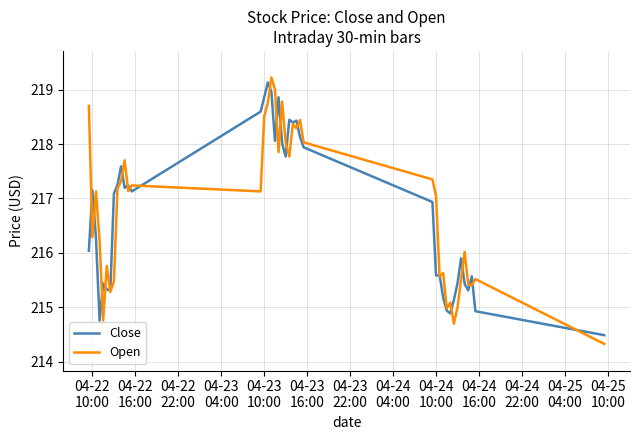

Which series has the widest spread of values?

Open